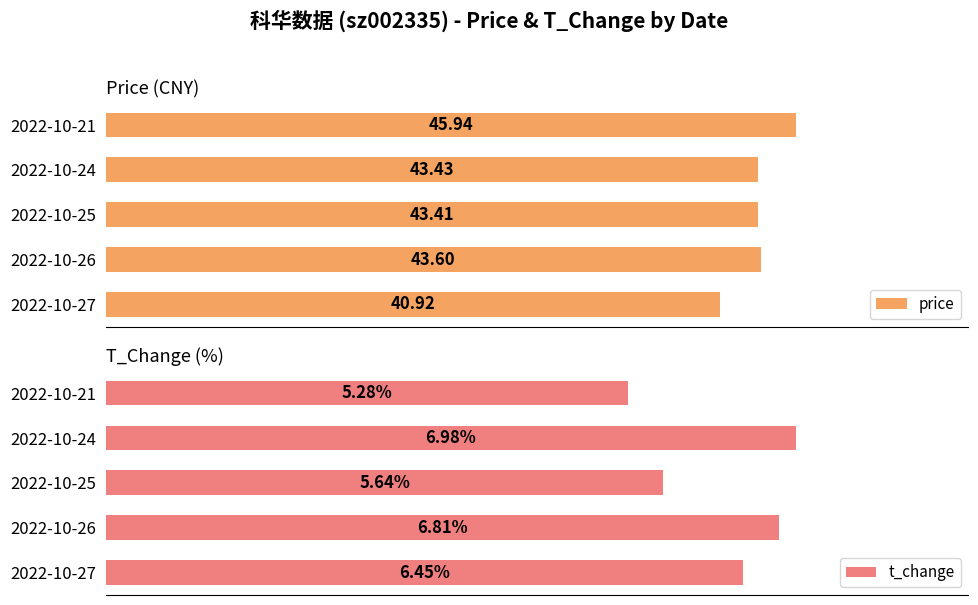

At which label does price reach its peak?

2022-10-21